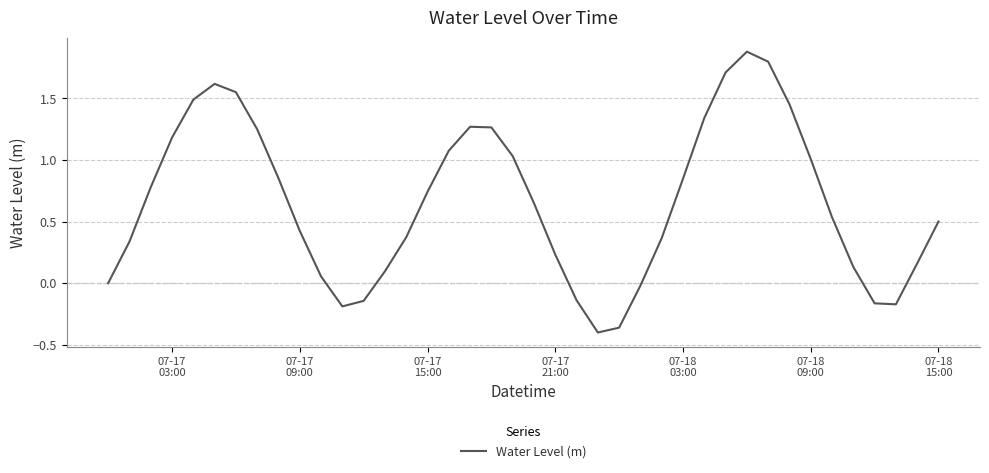

What is the difference between the maximum and minimum values?

2.3